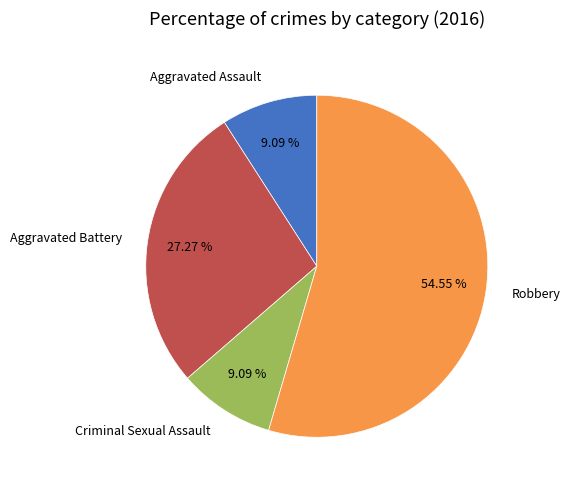

What is the ratio of the value at Robbery to the value at Aggravated Assault?

6.0